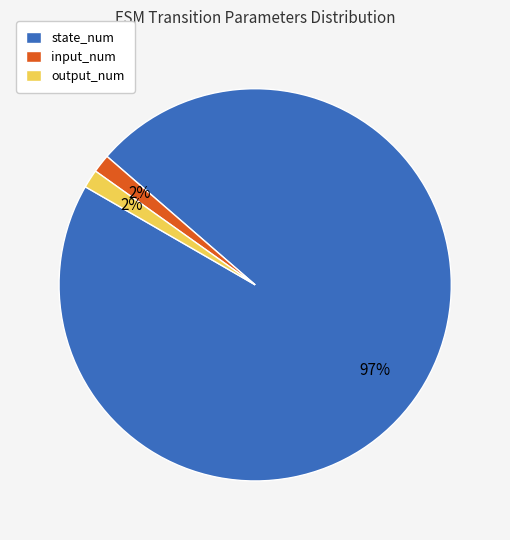

Is it true that state_num is 90% of the pie?

False